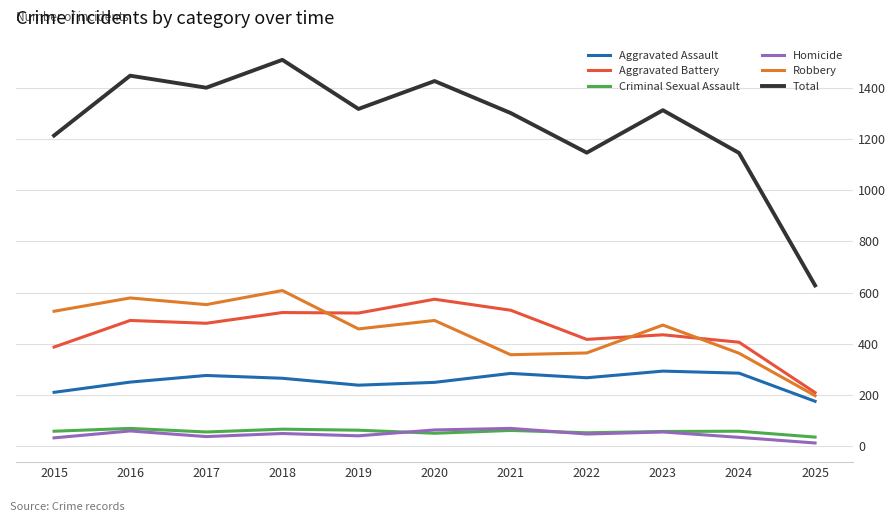

True or false: Aggravated Assault and Aggravated Battery cross at least once.

False